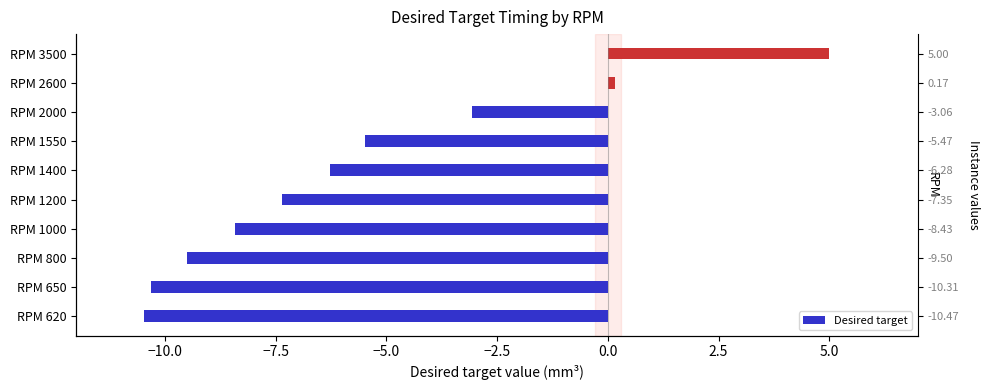

How many bars are there in total?

10